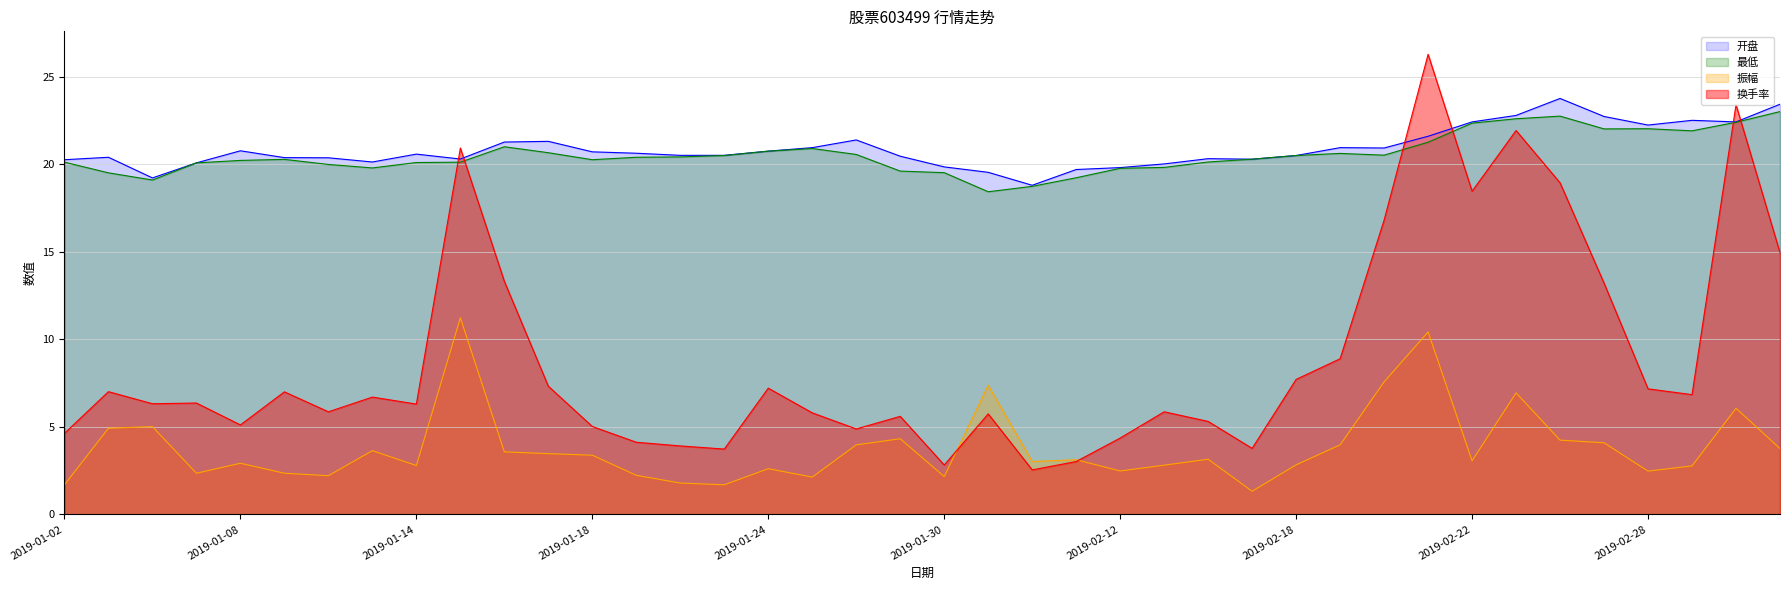

Reading right to left, list all the values displayed in this chart.

开盘: 2019-03-05=23.4	2019-03-04=22.4	2019-03-01=22.5	2019-02-28=22.2	2019-02-27=22.7	2019-02-26=23.8	2019-02-25=22.8	2019-02-22=22.4	2019-02-21=21.6	2019-02-20=20.9	2019-02-19=20.9	2019-02-18=20.5	2019-02-15=20.3	2019-02-14=20.3	2019-02-13=20.0	2019-02-12=19.8	2019-02-11=19.7	2019-02-01=18.8	2019-01-31=19.5	2019-01-30=19.9	2019-01-29=20.5	2019-01-28=21.4	2019-01-25=20.9	2019-01-24=20.8	2019-01-23=20.5	2019-01-22=20.5	2019-01-21=20.6	2019-01-18=20.7	2019-01-17=21.3	2019-01-16=21.3	2019-01-15=20.3	2019-01-14=20.6	2019-01-11=20.1	2019-01-10=20.4	2019-01-09=20.4	2019-01-08=20.8	2019-01-07=20.1	2019-01-04=19.2	2019-01-03=20.4	2019-01-02=20.3
最低: 2019-03-05=23.0	2019-03-04=22.4	2019-03-01=21.9	2019-02-28=22.0	2019-02-27=22.0	2019-02-26=22.8	2019-02-25=22.6	2019-02-22=22.4	2019-02-21=21.3	2019-02-20=20.5	2019-02-19=20.6	2019-02-18=20.5	2019-02-15=20.3	2019-02-14=20.1	2019-02-13=19.8	2019-02-12=19.8	2019-02-11=19.2	2019-02-01=18.7	2019-01-31=18.4	2019-01-30=19.5	2019-01-29=19.6	2019-01-28=20.6	2019-01-25=20.9	2019-01-24=20.8	2019-01-23=20.5	2019-01-22=20.4	2019-01-21=20.4	2019-01-18=20.3	2019-01-17=20.7	2019-01-16=21.0	2019-01-15=20.1	2019-01-14=20.1	2019-01-11=19.8	2019-01-10=20.0	2019-01-09=20.3	2019-01-08=20.2	2019-01-07=20.1	2019-01-04=19.1	2019-01-03=19.5	2019-01-02=20.1
振幅: 2019-03-05=3.8	2019-03-04=6.1	2019-03-01=2.8	2019-02-28=2.5	2019-02-27=4.1	2019-02-26=4.2	2019-02-25=6.9	2019-02-22=3.1	2019-02-21=10.4	2019-02-20=7.6	2019-02-19=4.0	2019-02-18=2.8	2019-02-15=1.3	2019-02-14=3.1	2019-02-13=2.8	2019-02-12=2.5	2019-02-11=3.1	2019-02-01=3.0	2019-01-31=7.4	2019-01-30=2.2	2019-01-29=4.3	2019-01-28=4.0	2019-01-25=2.1	2019-01-24=2.6	2019-01-23=1.7	2019-01-22=1.8	2019-01-21=2.2	2019-01-18=3.4	2019-01-17=3.5	2019-01-16=3.6	2019-01-15=11.2	2019-01-14=2.8	2019-01-11=3.6	2019-01-10=2.2	2019-01-09=2.4	2019-01-08=2.9	2019-01-07=2.4	2019-01-04=5.0	2019-01-03=4.9	2019-01-02=1.7
换手率: 2019-03-05=14.9	2019-03-04=23.4	2019-03-01=6.8	2019-02-28=7.2	2019-02-27=13.2	2019-02-26=18.9	2019-02-25=21.9	2019-02-22=18.5	2019-02-21=26.3	2019-02-20=16.8	2019-02-19=8.9	2019-02-18=7.7	2019-02-15=3.8	2019-02-14=5.3	2019-02-13=5.9	2019-02-12=4.4	2019-02-11=3.0	2019-02-01=2.5	2019-01-31=5.7	2019-01-30=2.8	2019-01-29=5.6	2019-01-28=4.9	2019-01-25=5.8	2019-01-24=7.2	2019-01-23=3.7	2019-01-22=3.9	2019-01-21=4.1	2019-01-18=5.0	2019-01-17=7.3	2019-01-16=13.3	2019-01-15=20.9	2019-01-14=6.3	2019-01-11=6.7	2019-01-10=5.9	2019-01-09=7.0	2019-01-08=5.1	2019-01-07=6.4	2019-01-04=6.3	2019-01-03=7.0	2019-01-02=4.6